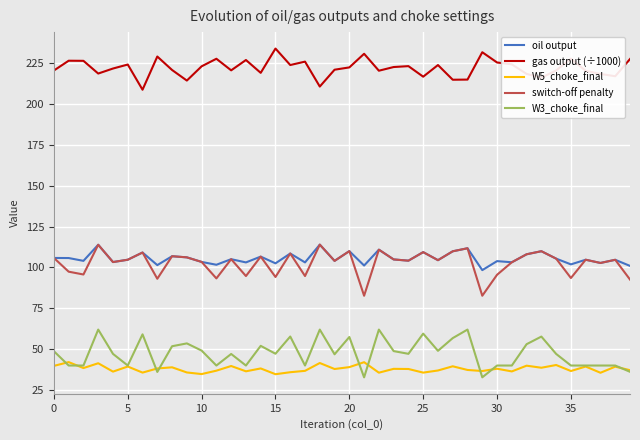

Which series has the largest total across all categories?

gas output (÷1000)